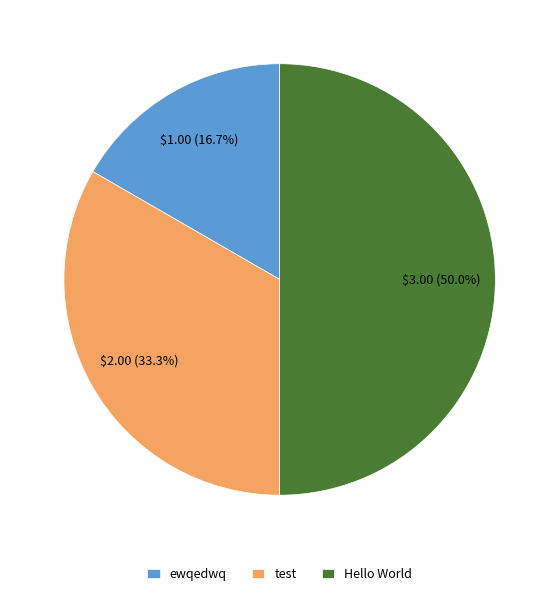

What is the smallest slice in the pie chart?

ewqedwq